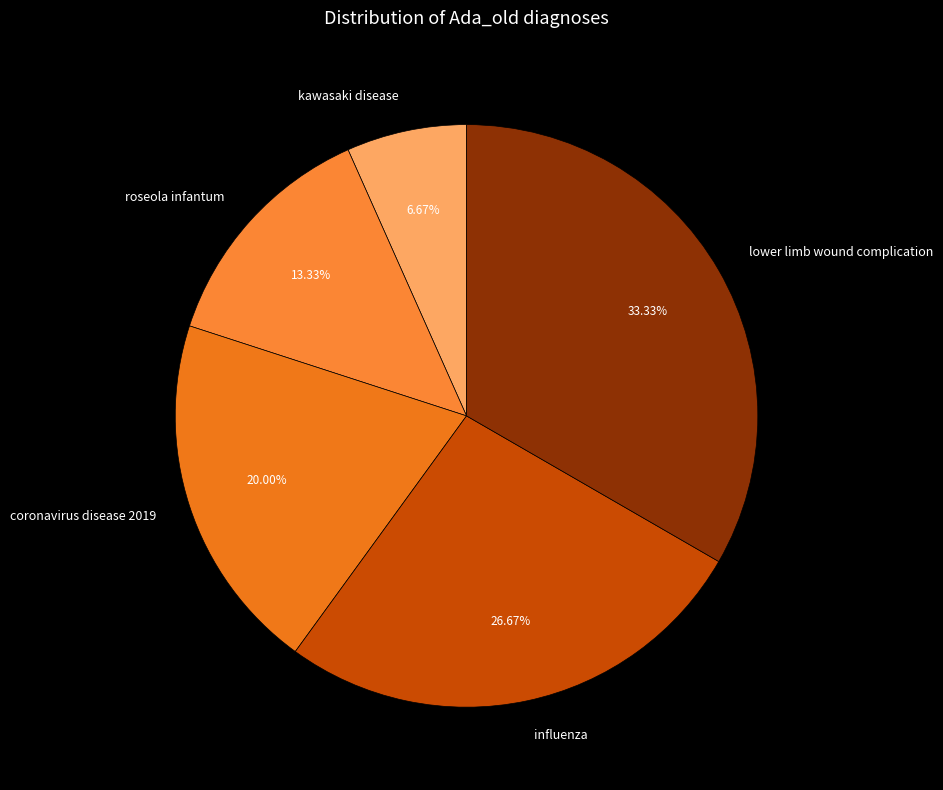

To the nearest percent, what portion does influenza represent?

27%